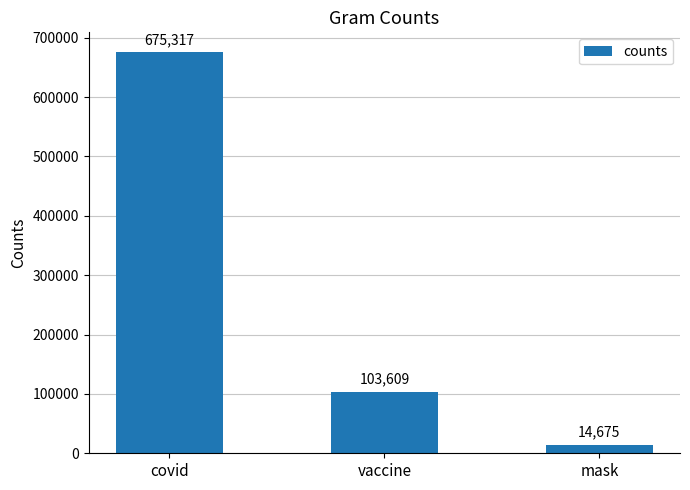

Are the bars grouped side by side (vs. stacked)?

No